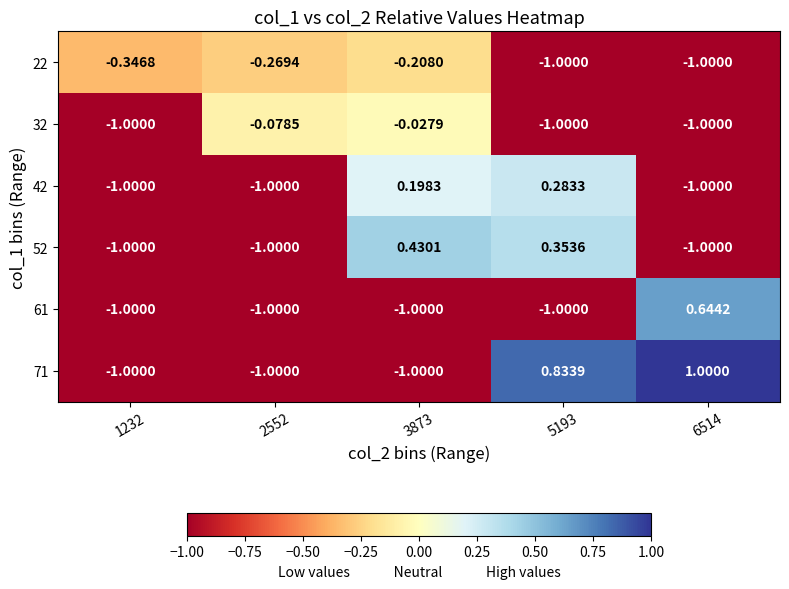

How many series are shown in this chart?

6